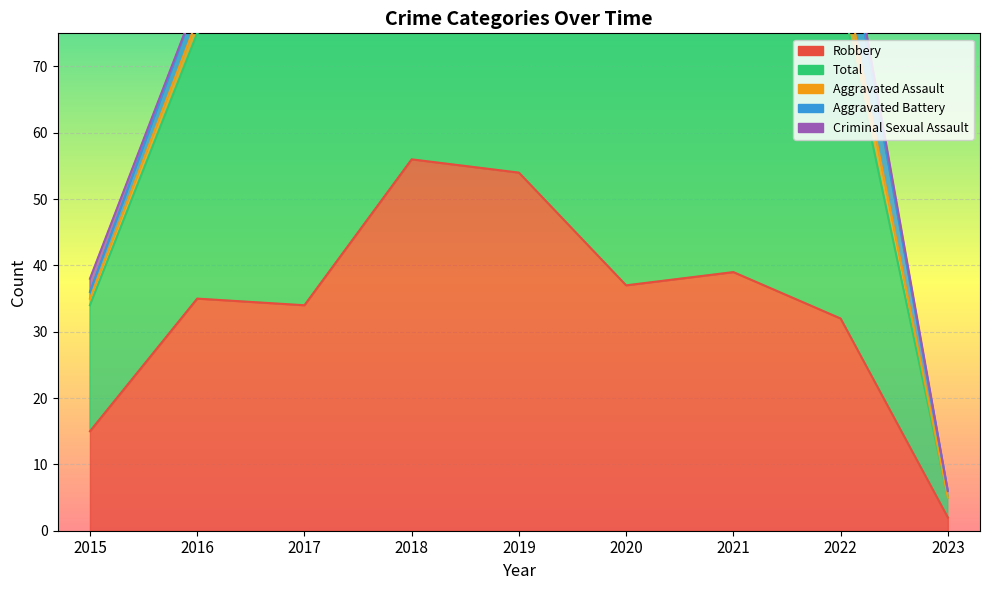

What are all the series names shown in the legend?

Robbery, Total, Aggravated Assault, Aggravated Battery, Criminal Sexual Assault